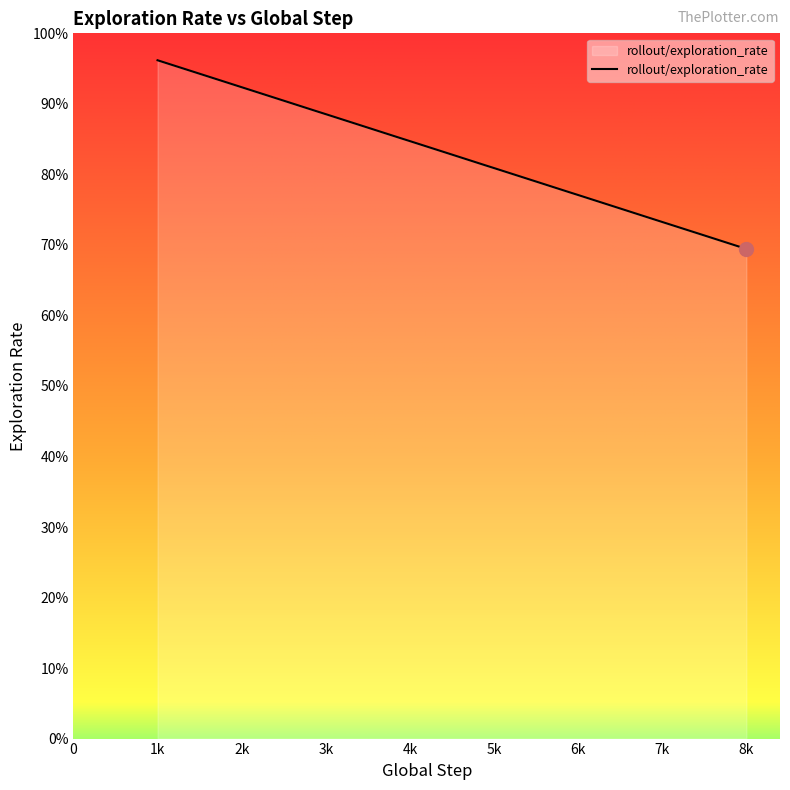

Does the chart display data point markers on the line(s)?

No